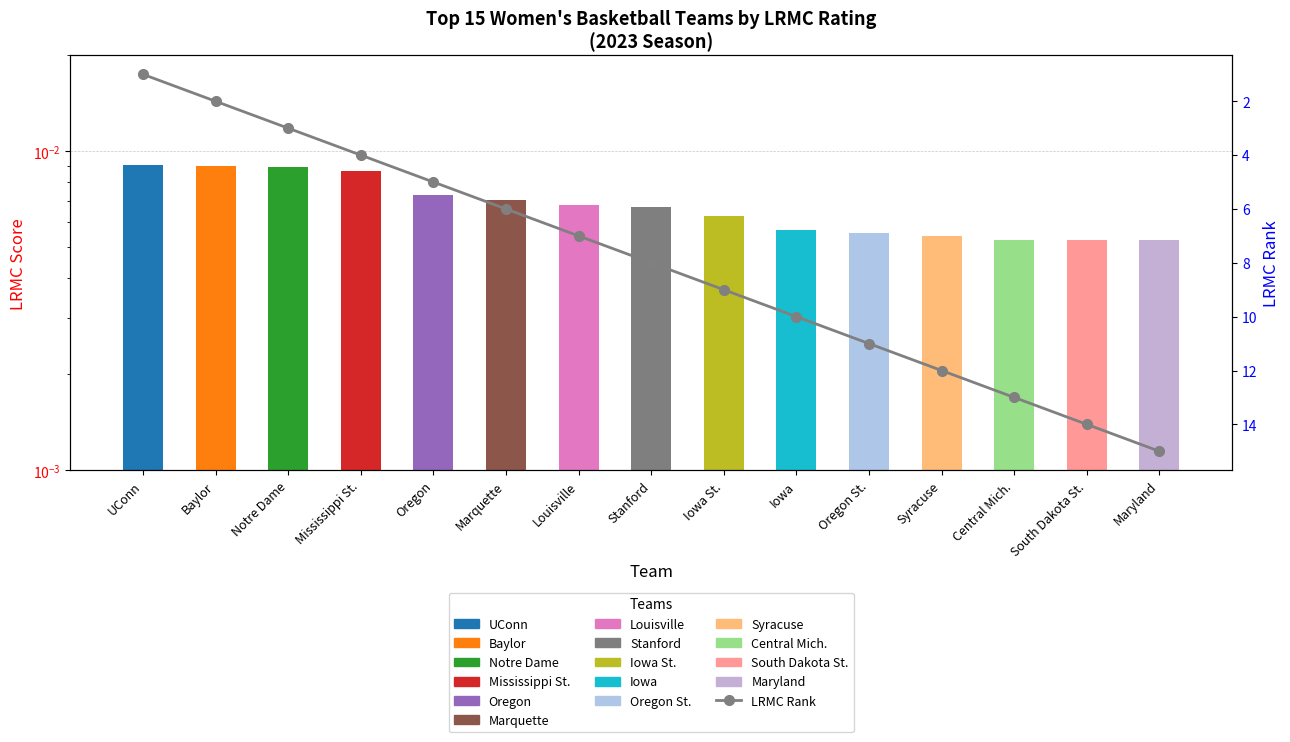

What is the average value?

8